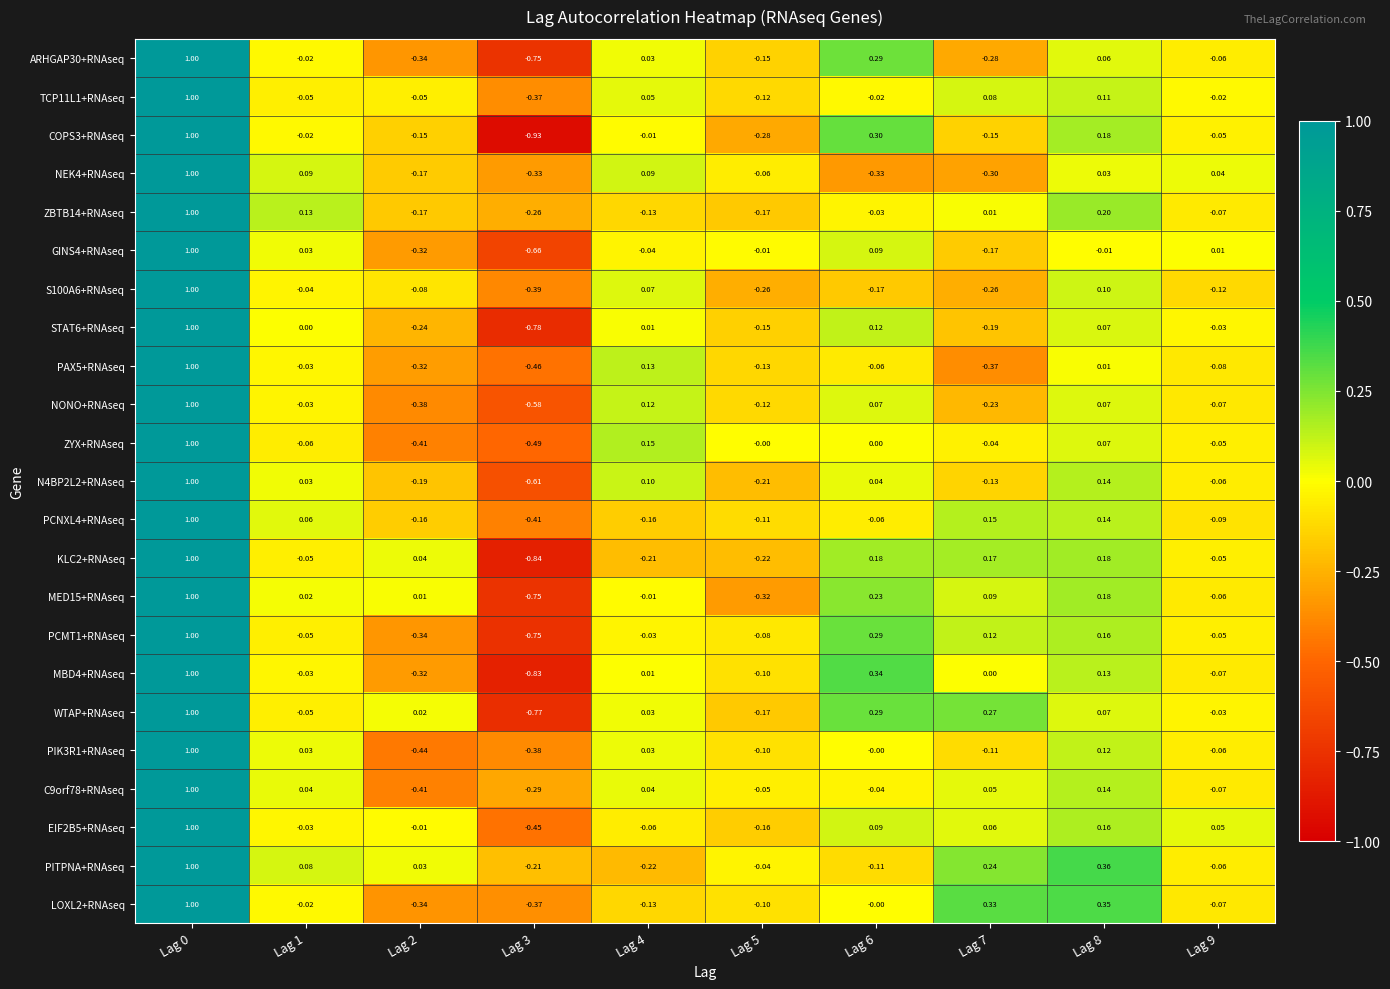

Is the value of PIK3R1+RNAseq at Lag 9 greater than the value of ZYX+RNAseq at Lag 5?

No